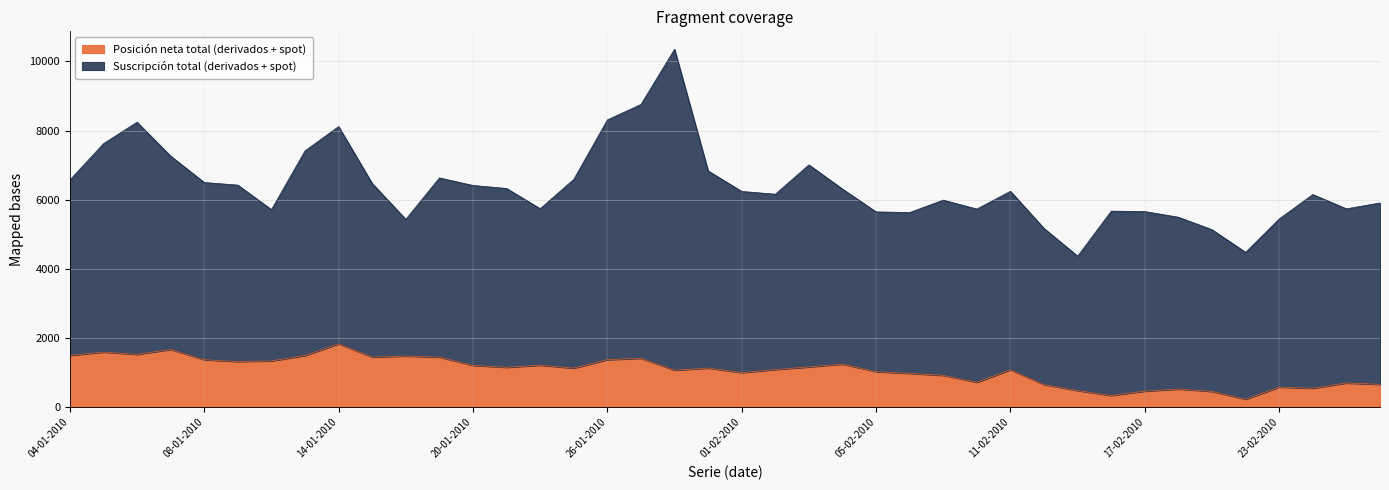

Between 25-02-2010 and 18-02-2010, which is larger?

25-02-2010